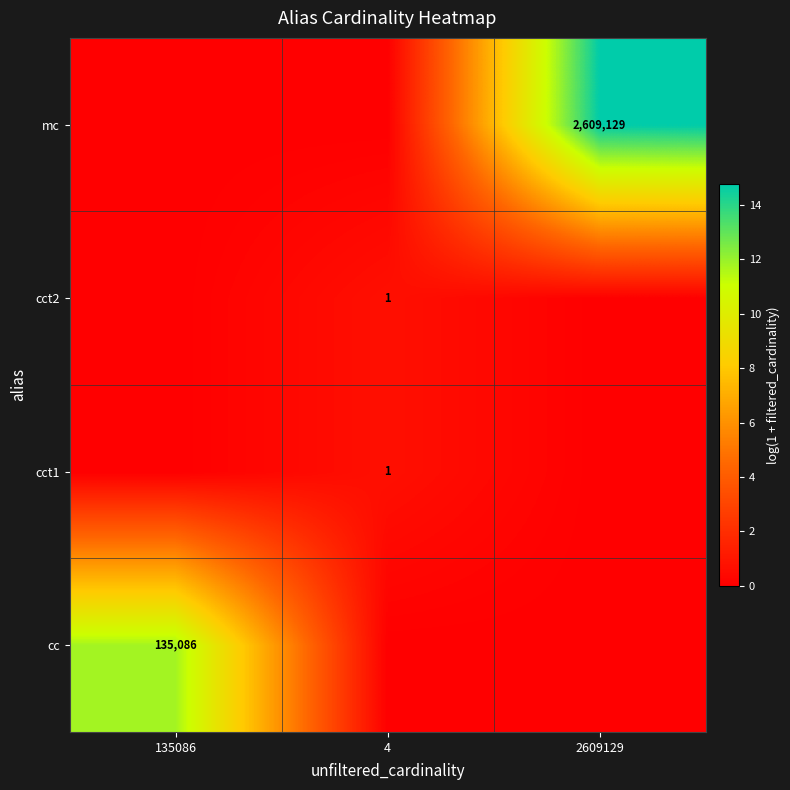

True or false: mc has a value of 1339585 at 2609129.

False